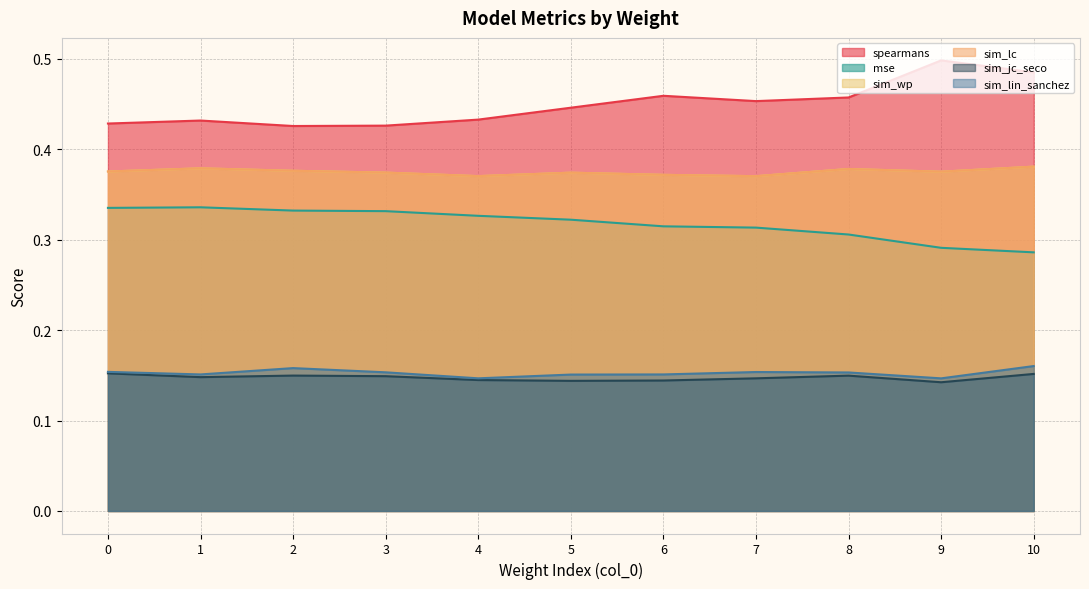

List the labels in order of sim_lc value, smallest first.

7, 4, 6, 5, 3, 9, 0, 2, 8, 1, 10